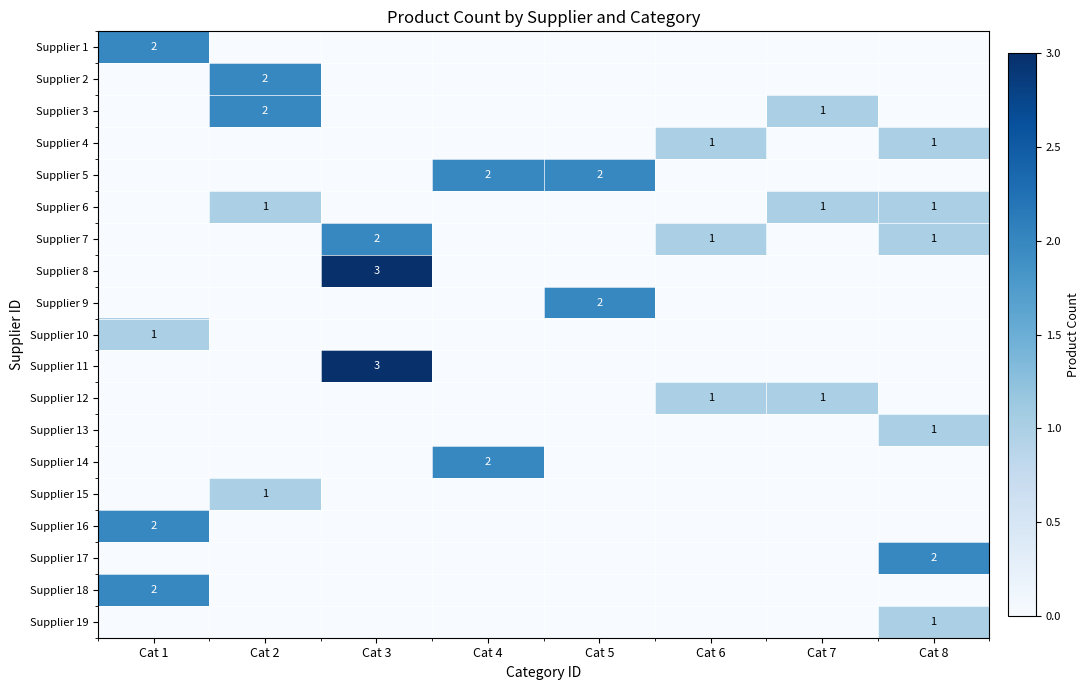

Is it true that Supplier 15 equals -1 at Cat 3?

False